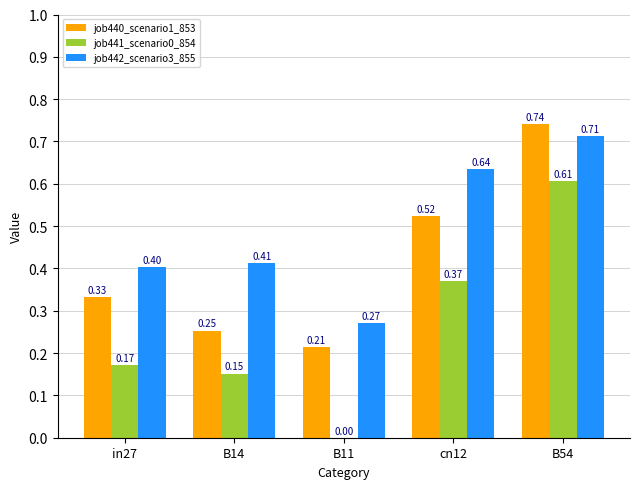

How many groups of bars are there?

5